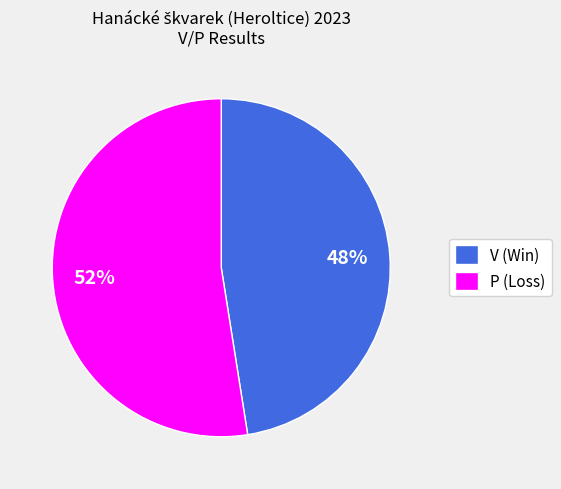

Which has a higher value, P or V?

P